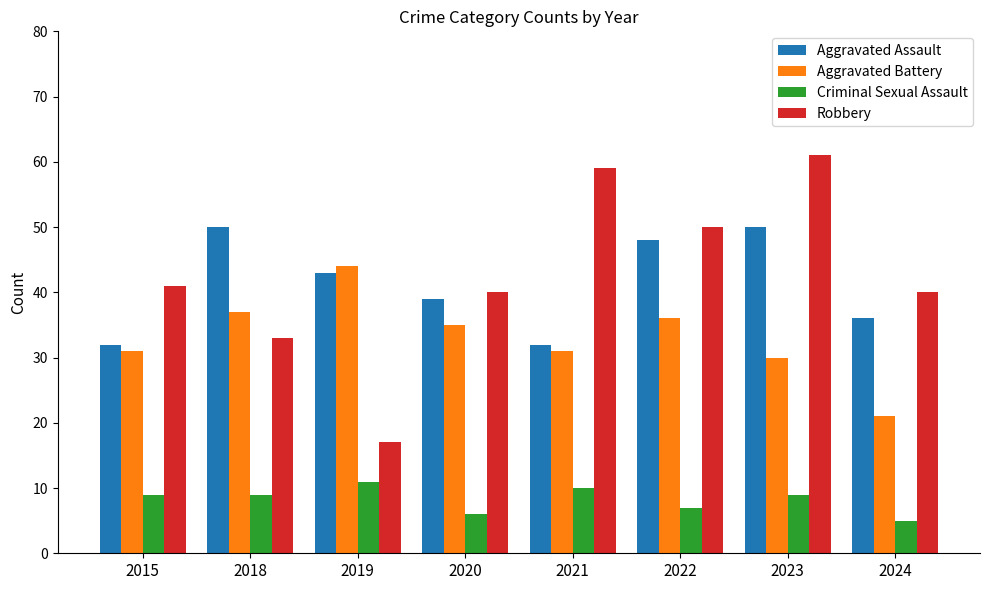

Read the Aggravated Assault value at 2019.

43